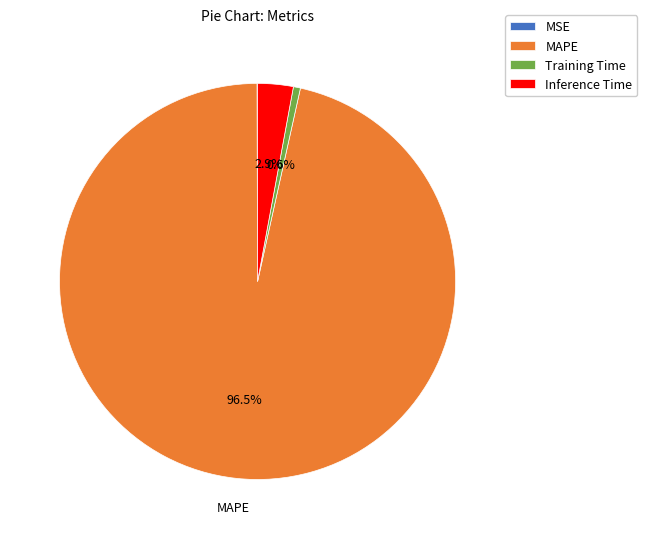

Does any single category account for the majority?

Yes